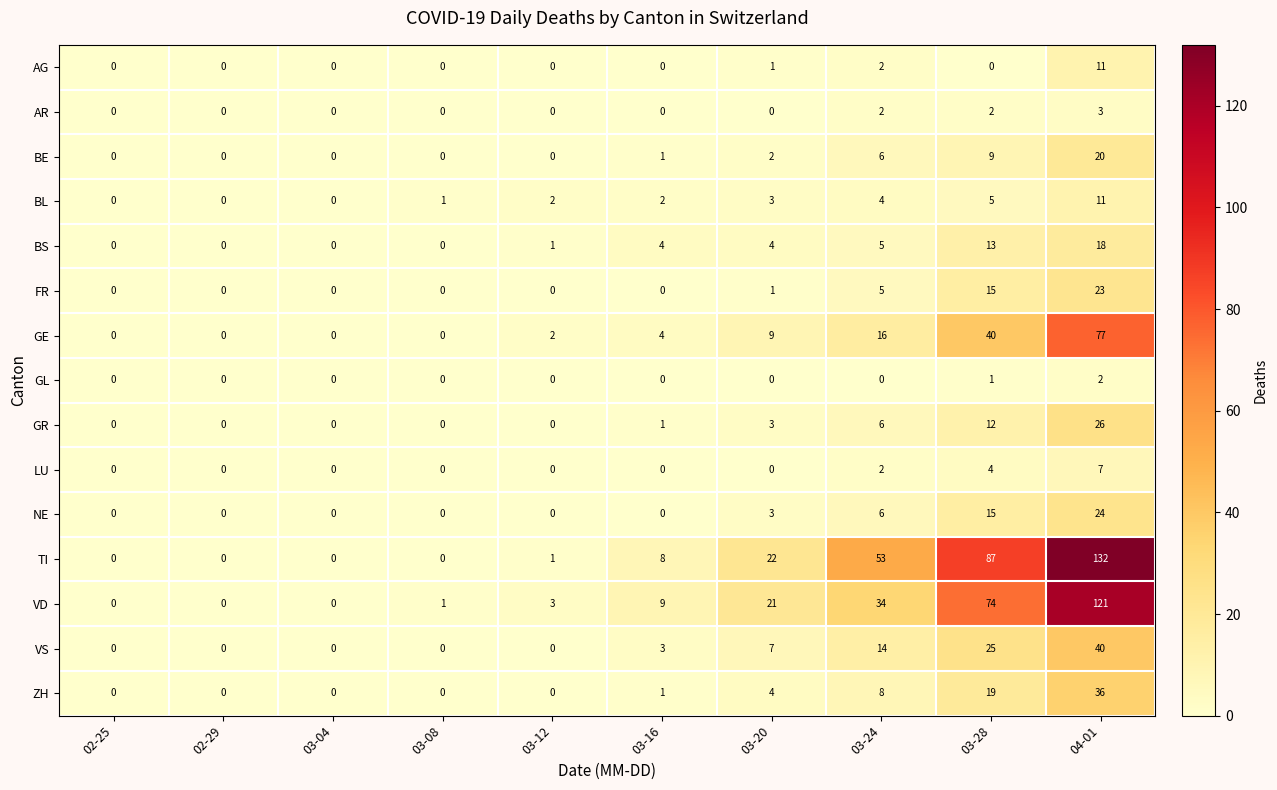

What is the difference between the highest and lowest values at 03-20?

22